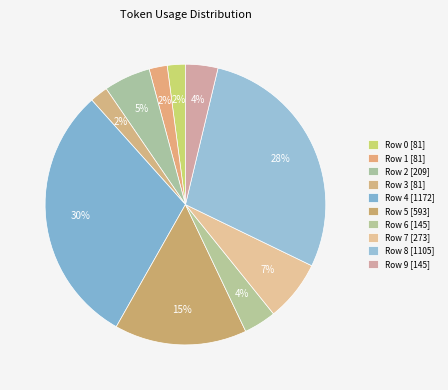

What is the total percentage of Row 0 and Row 6?

5.8%